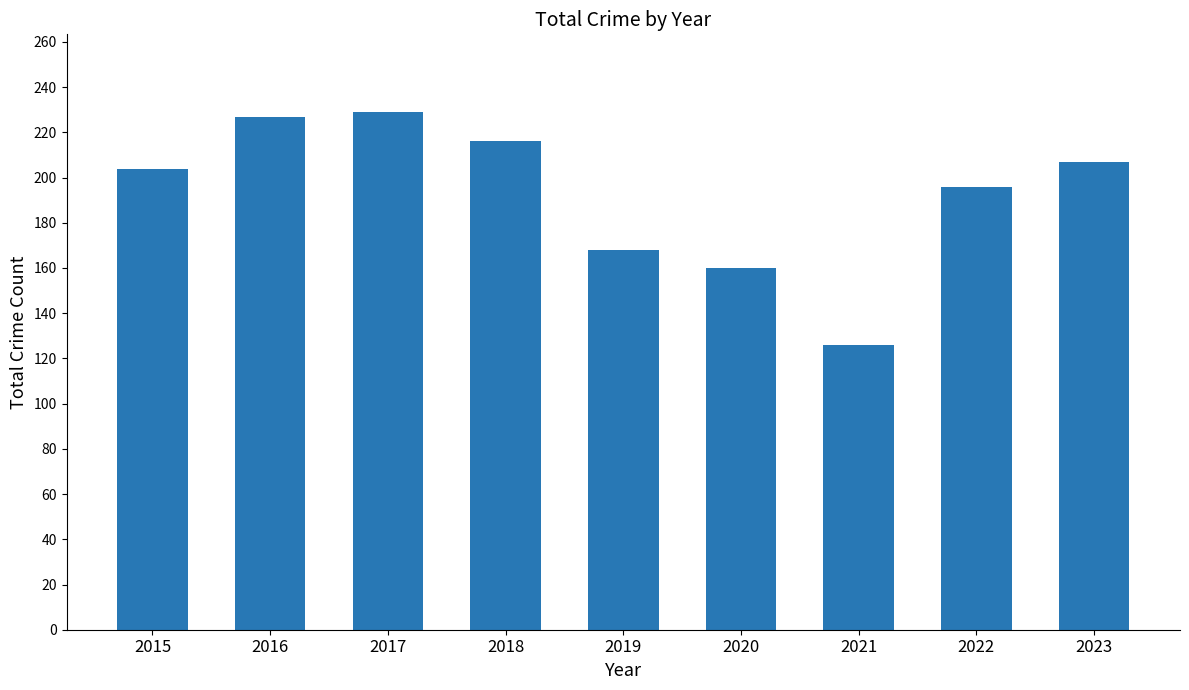

Where is the data nearest to the value 177?

2019